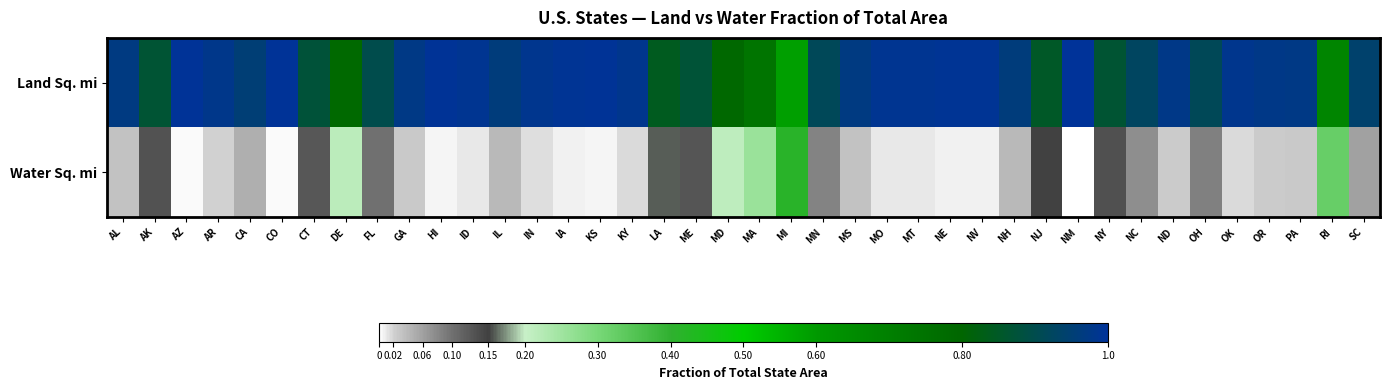

Rank the series by their maximum value, from lowest to highest.

Water Sq. mi, Land Sq. mi